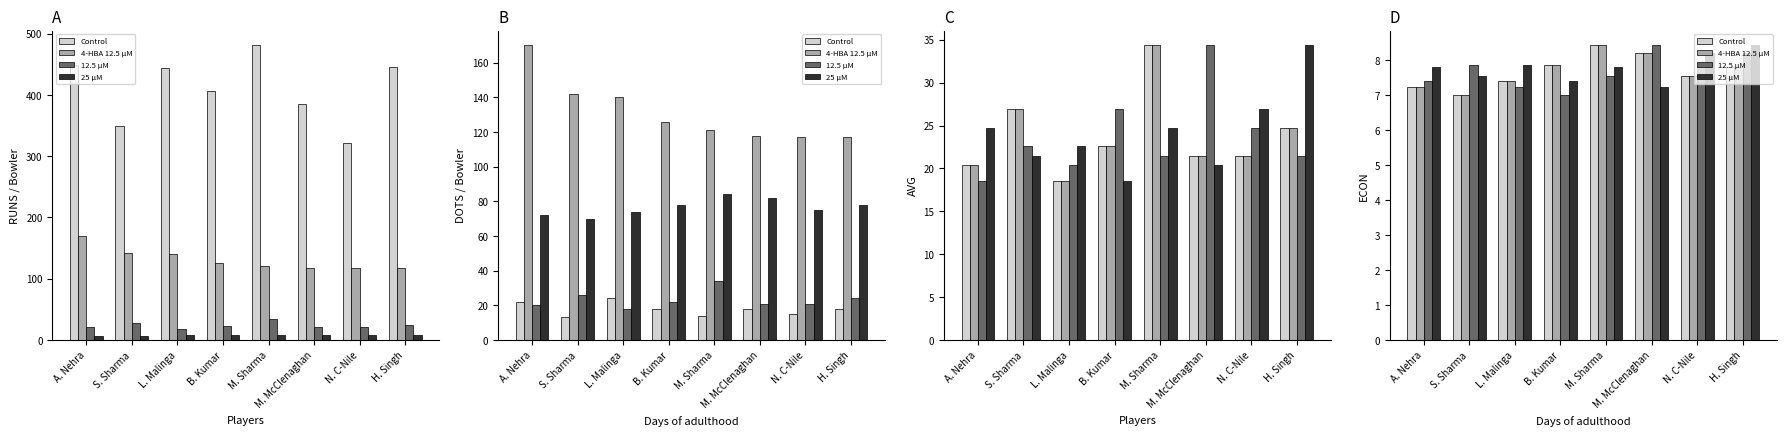

What is the difference between the highest and lowest values at M. McClenaghan?

1.2